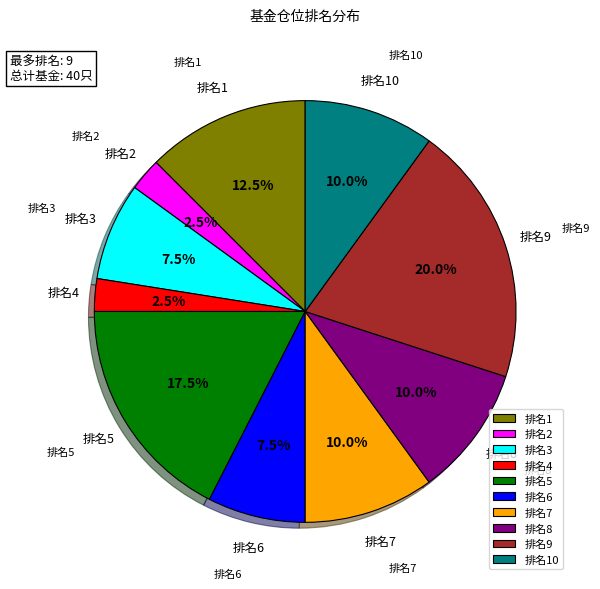

Do 排名3 and 排名8 together represent more than half of the pie?

No